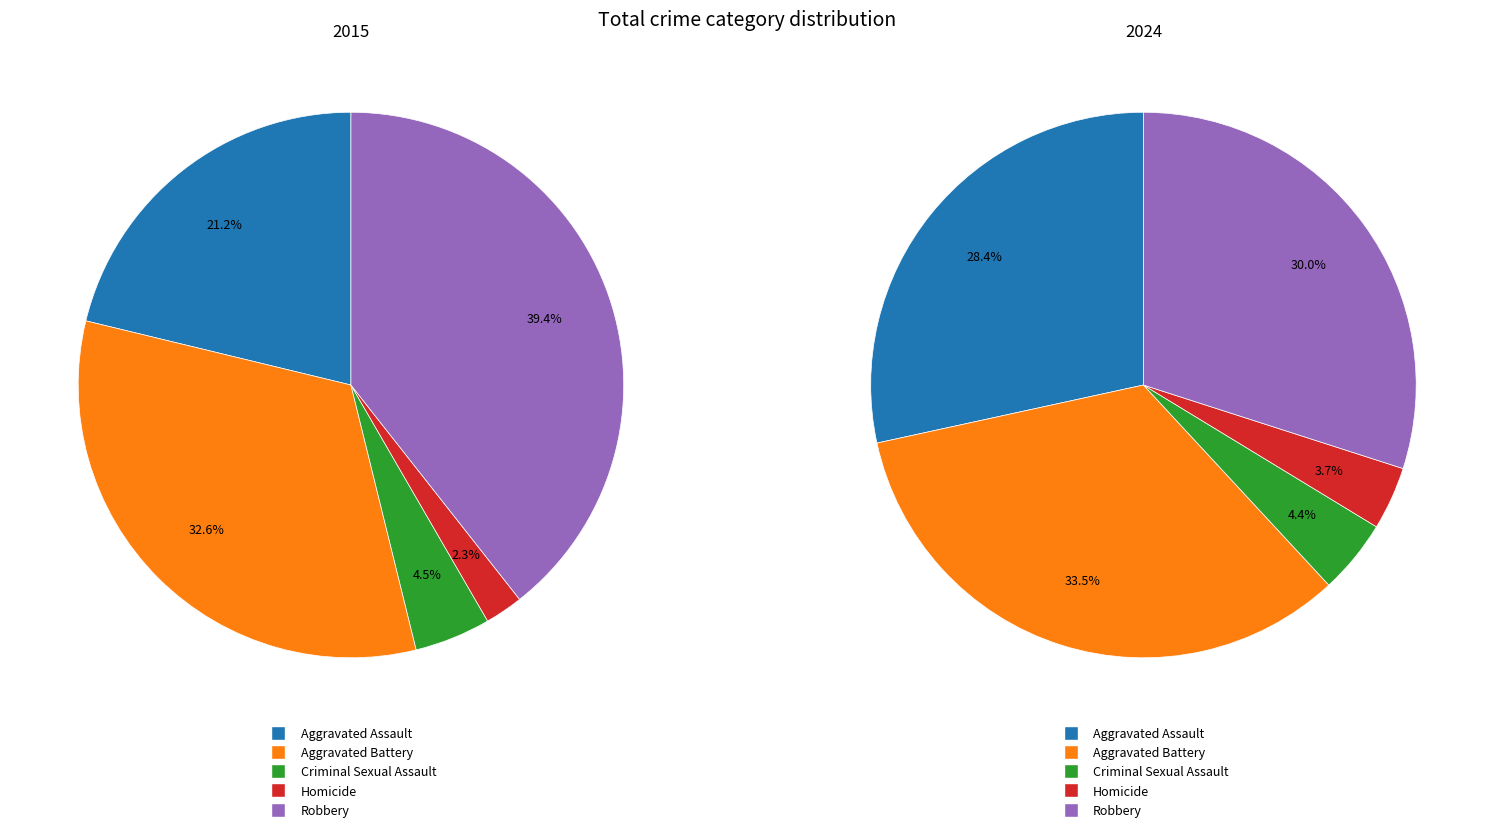

How many segments does this pie chart have?

5